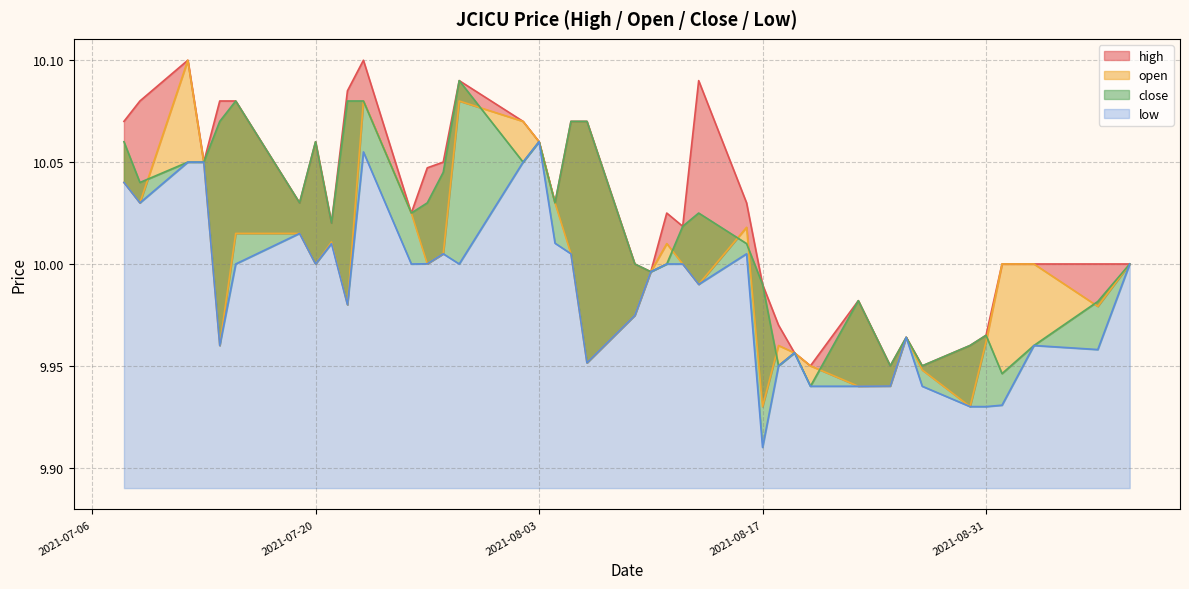

What is the lowest value of the low series?

9.9